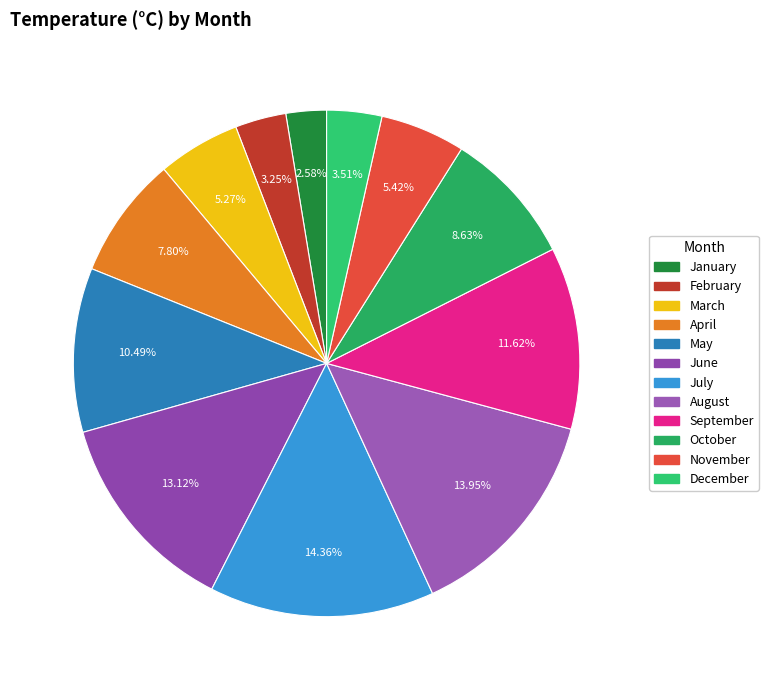

What is the smallest slice in the pie chart?

January